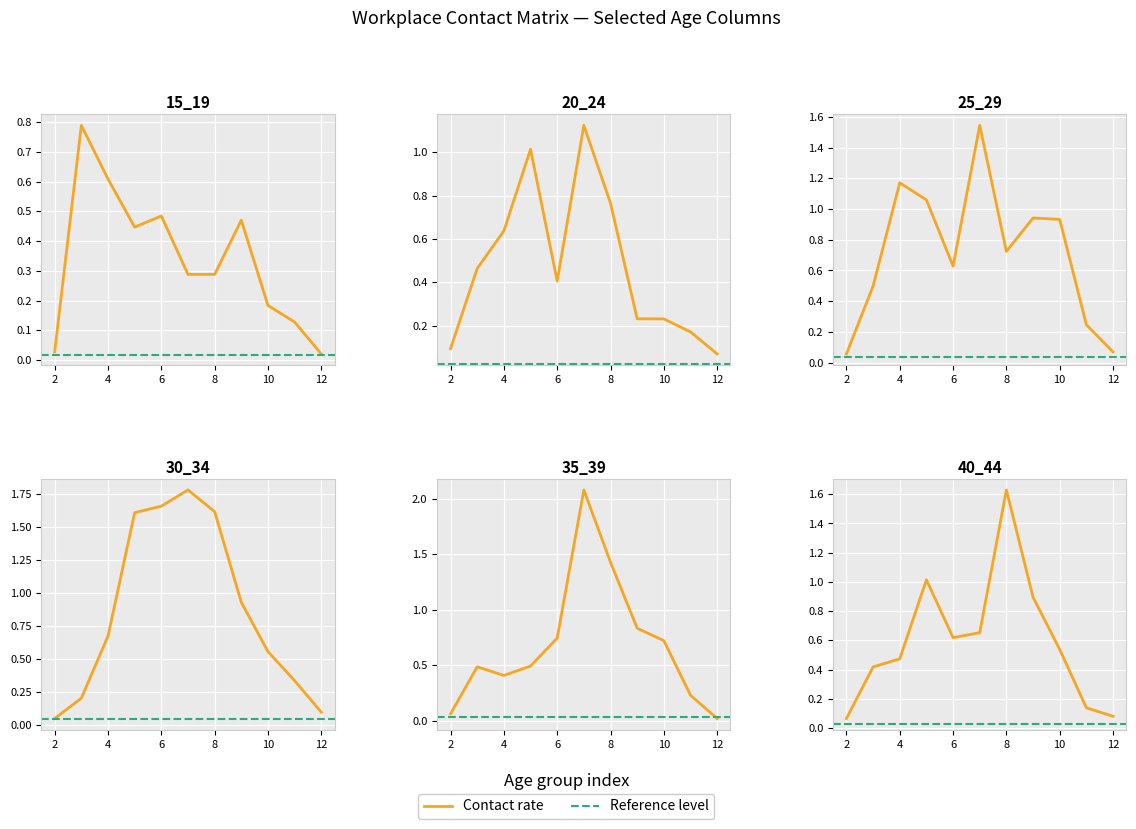

The value of 15_19 at 12 is 0.0. True or false?

True